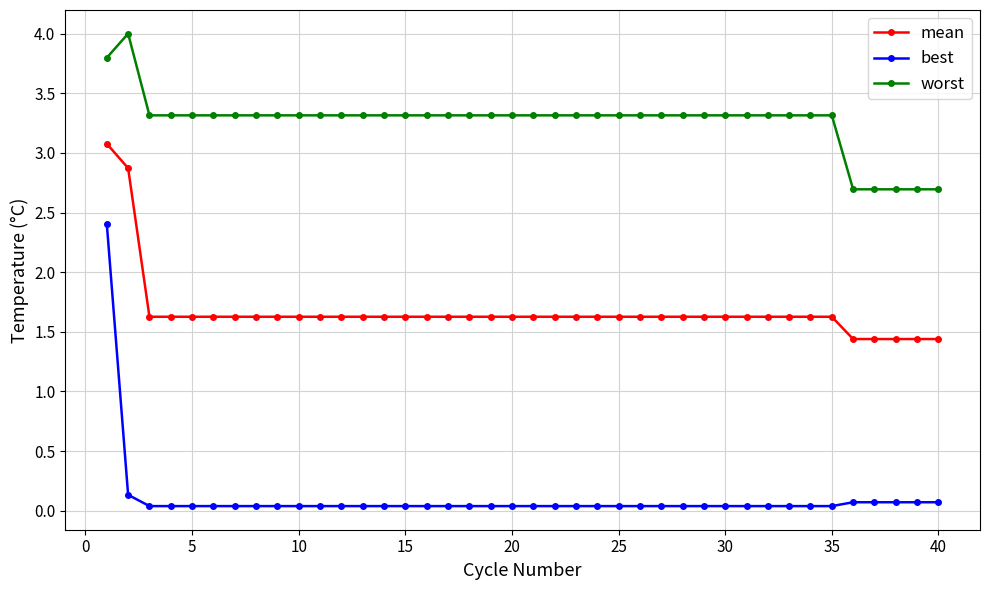

Which series has the widest spread of values?

best